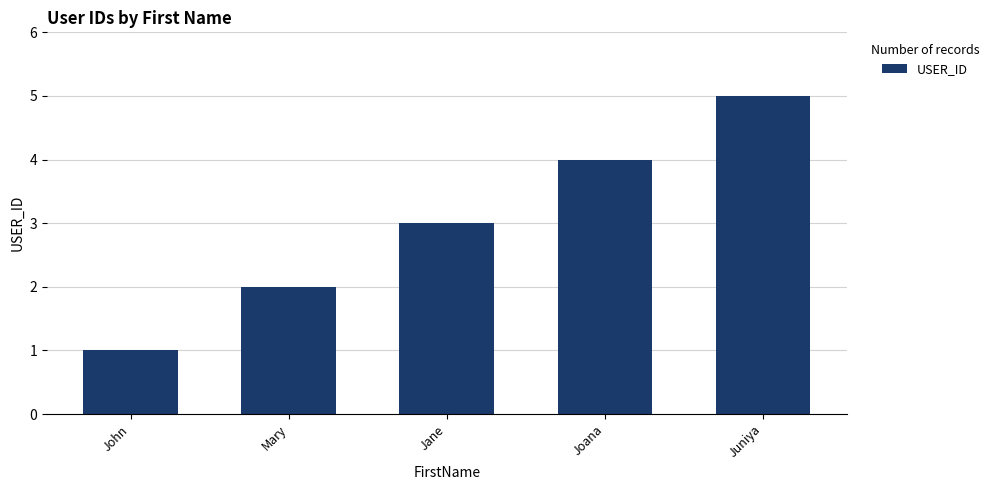

How many values are below 3?

2